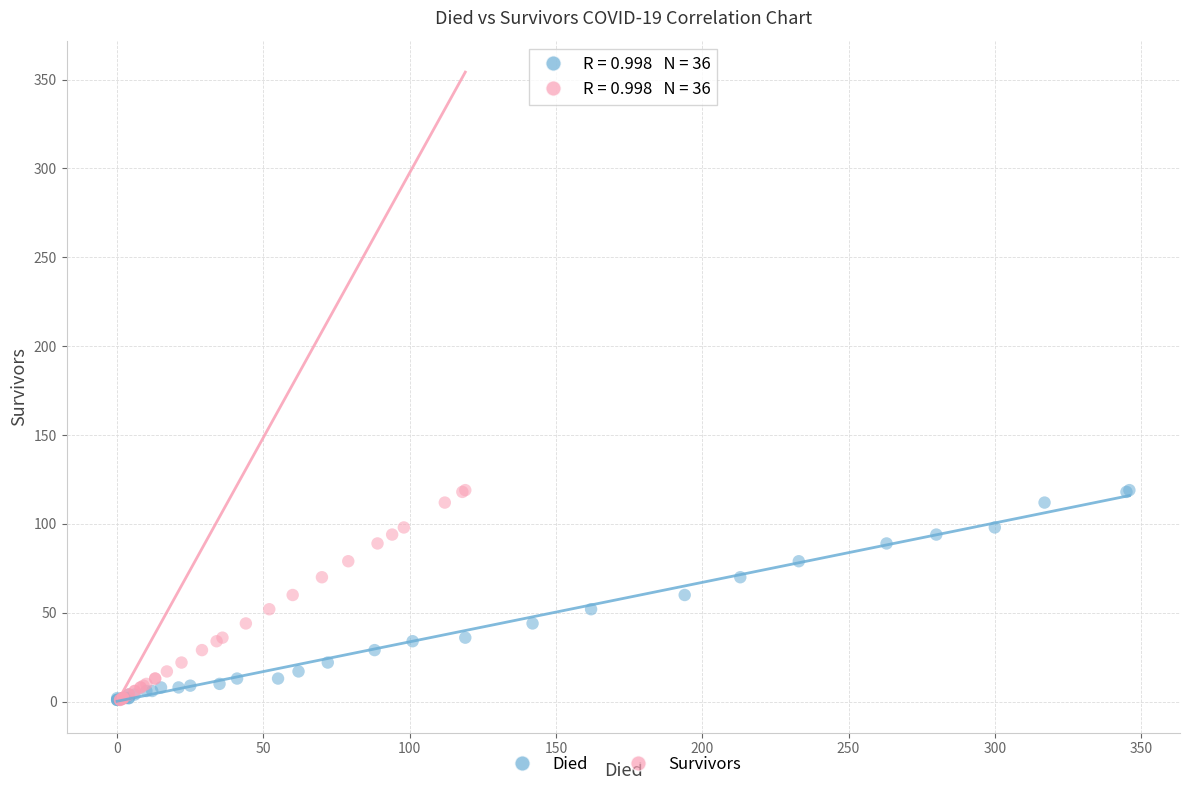

What are all the series names shown in the legend?

Died, Survivors